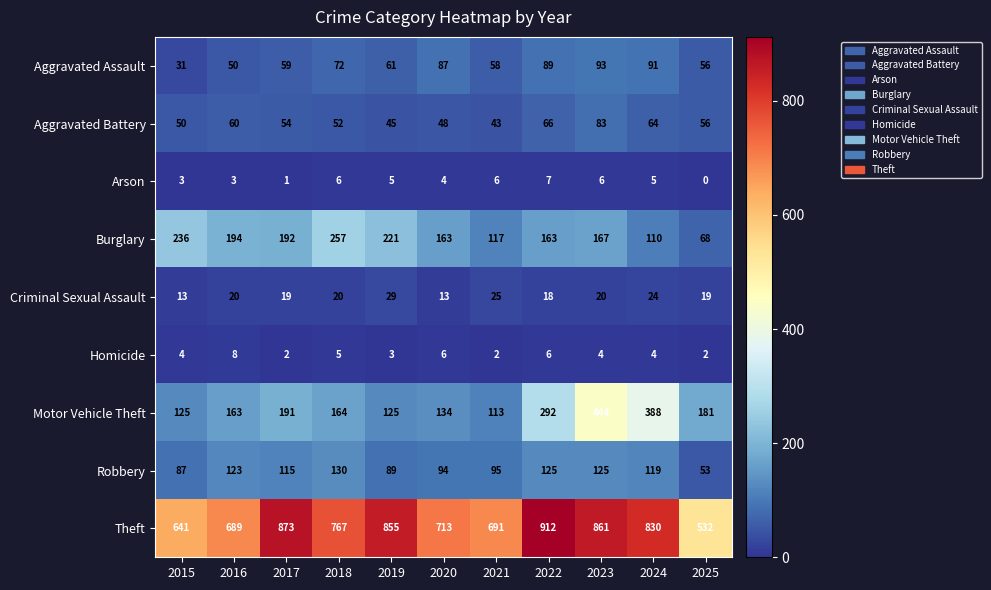

The Theft series shows 855 at 2019. True or false?

True